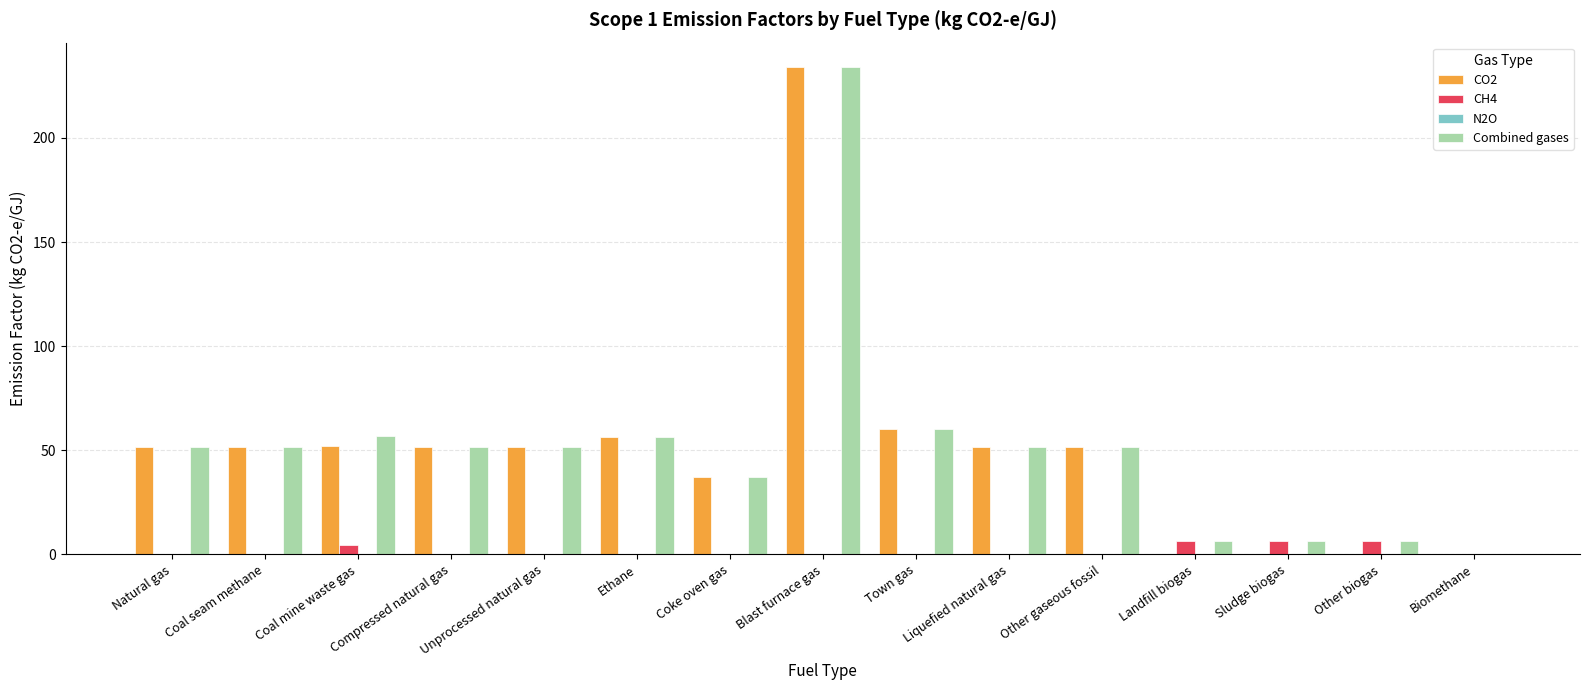

Which label corresponds to the largest value in the chart?

Blast furnace gas